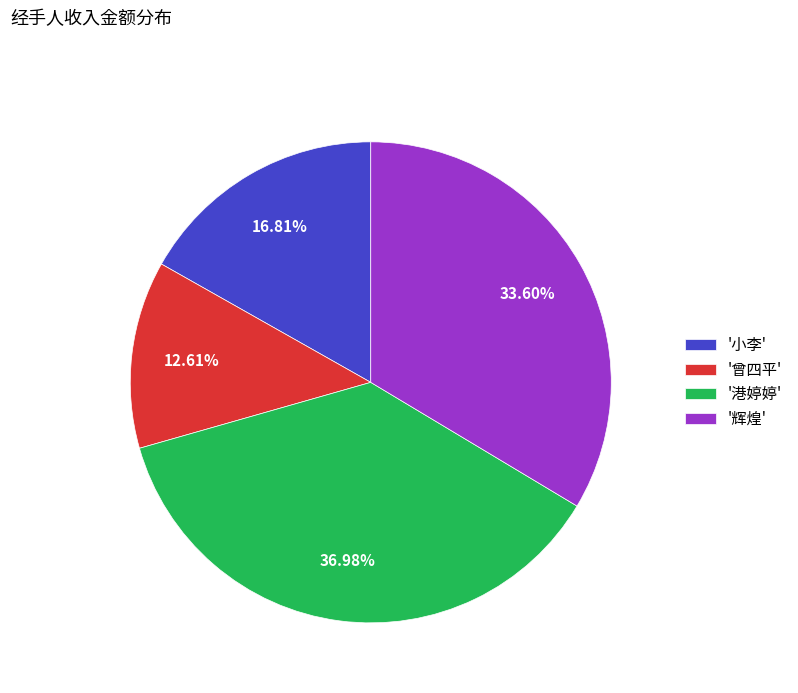

How many slices are in this pie chart?

4